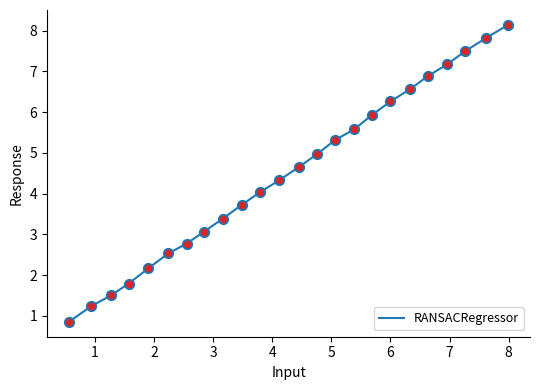

What is the difference between the maximum and minimum values?

7.3